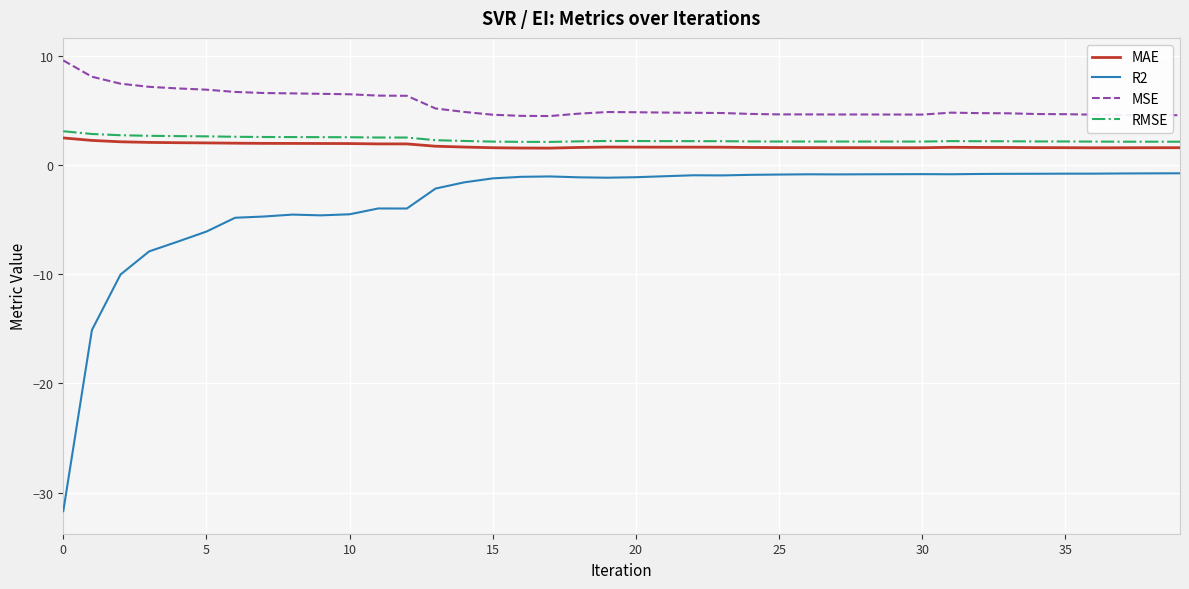

What is the difference between the maximum and minimum values in the RMSE series?

1.0